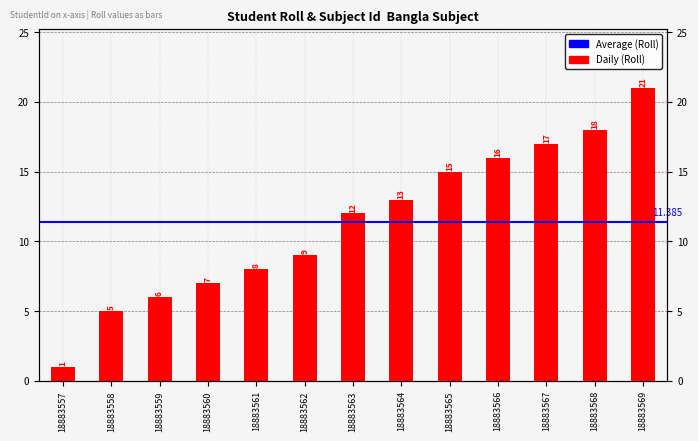

Count the number of values greater than 12.

6